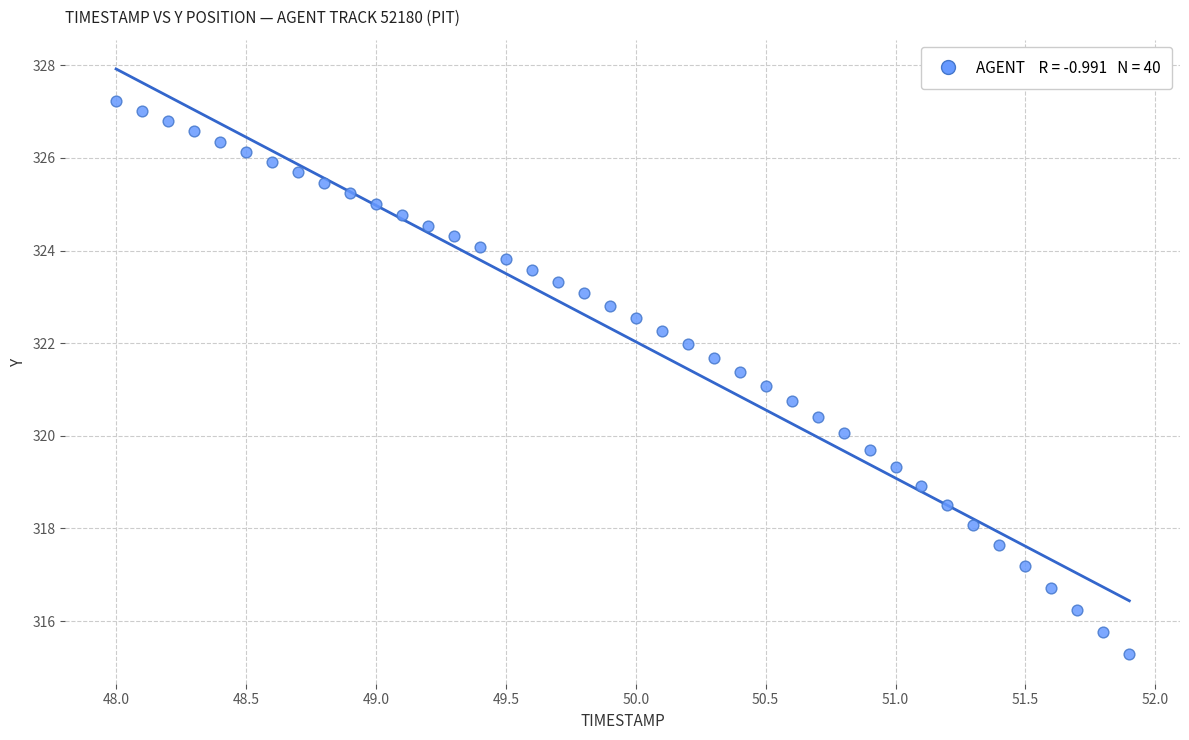

What is the range of X values (max minus min)?

3.9